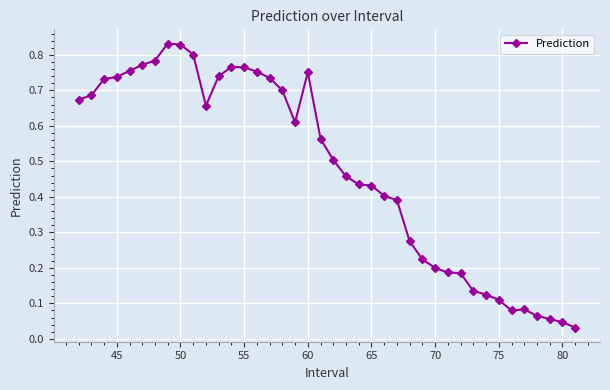

True or false: there are more than 2 points higher than both neighbors.

True